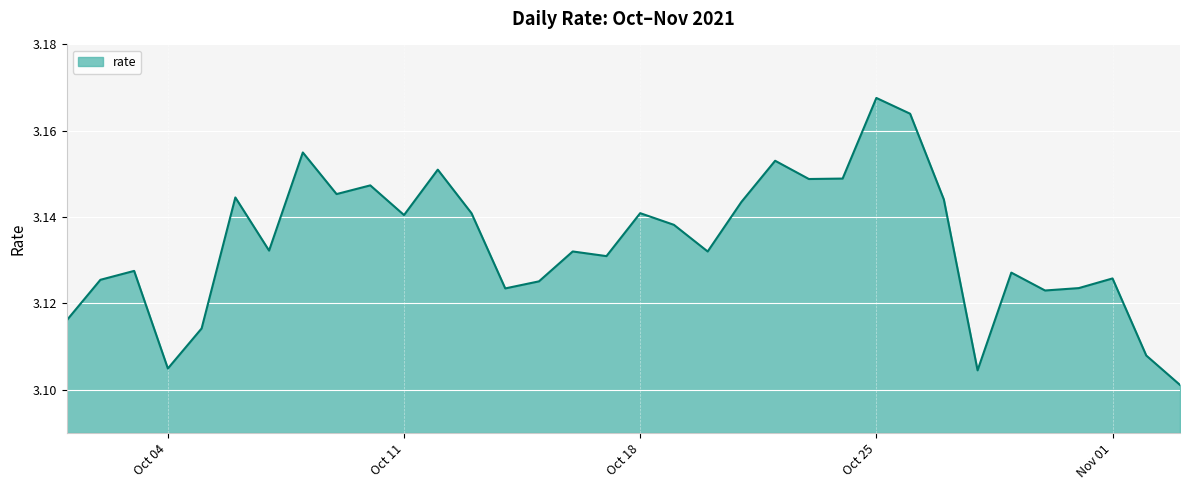

How many lines are shown in the chart?

1